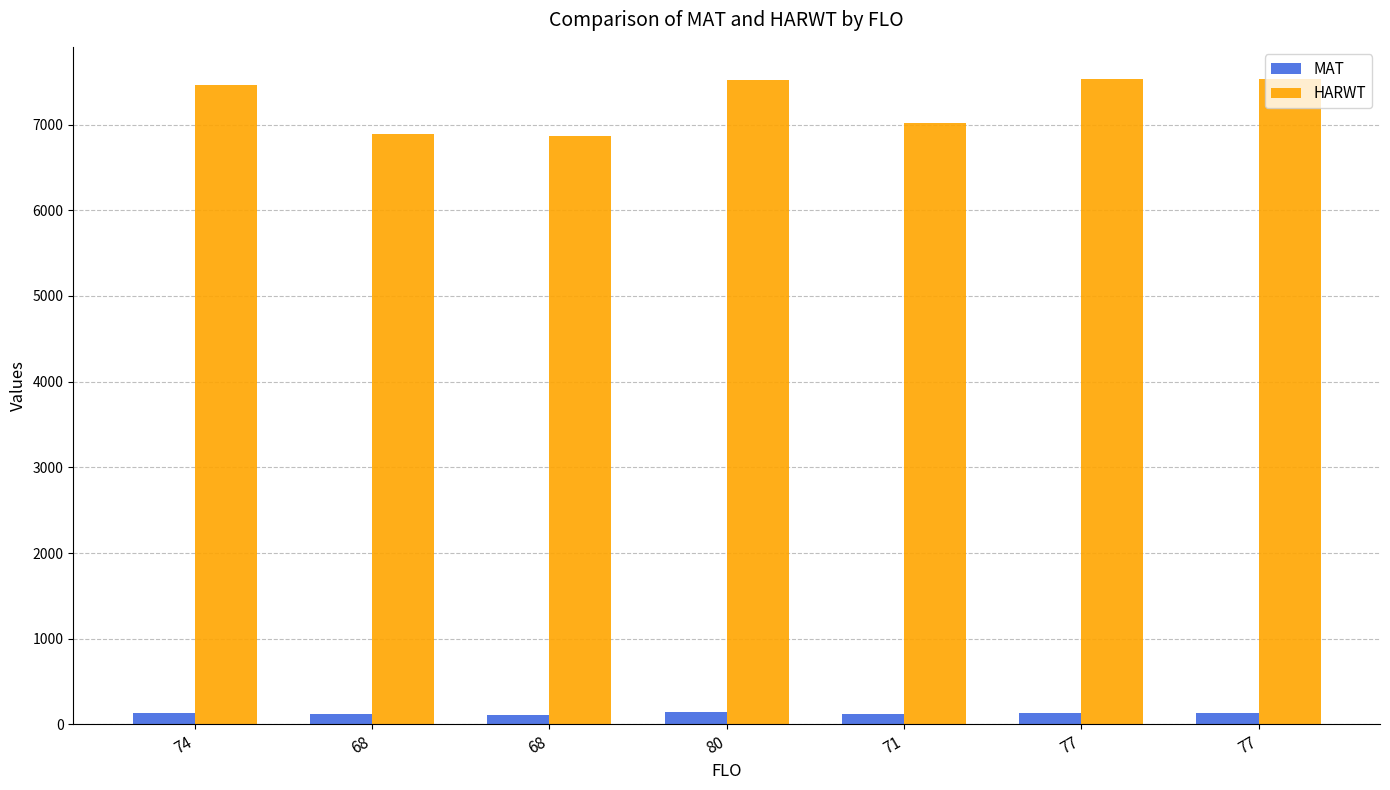

Are the bars horizontal?

No